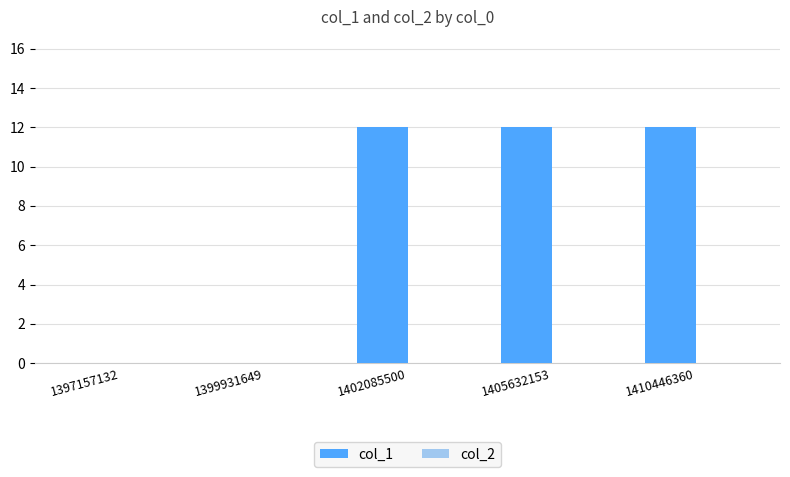

What is the sum of all values?

36